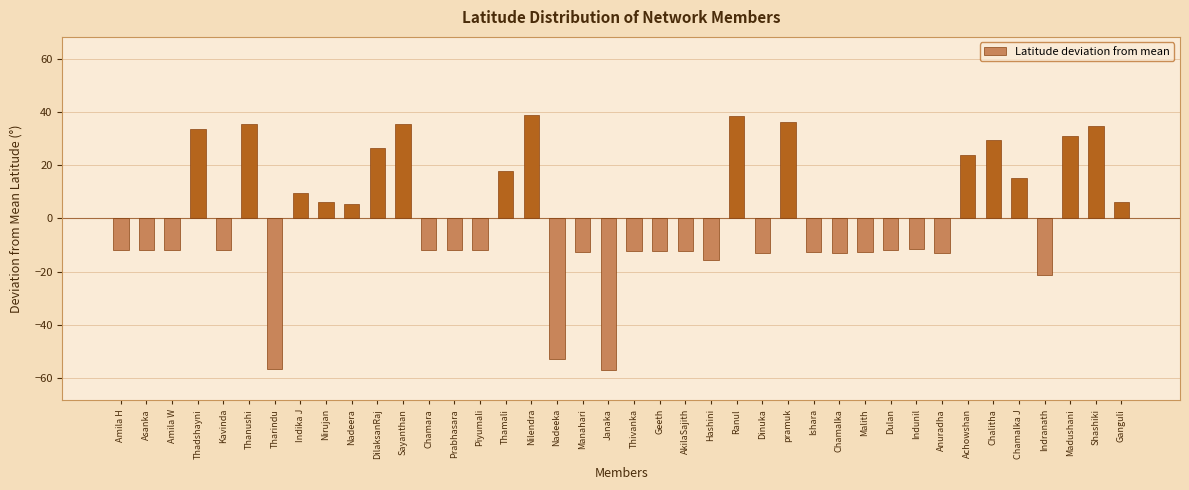

What is the label of the 11th bar from the left?

DilaksanRaj